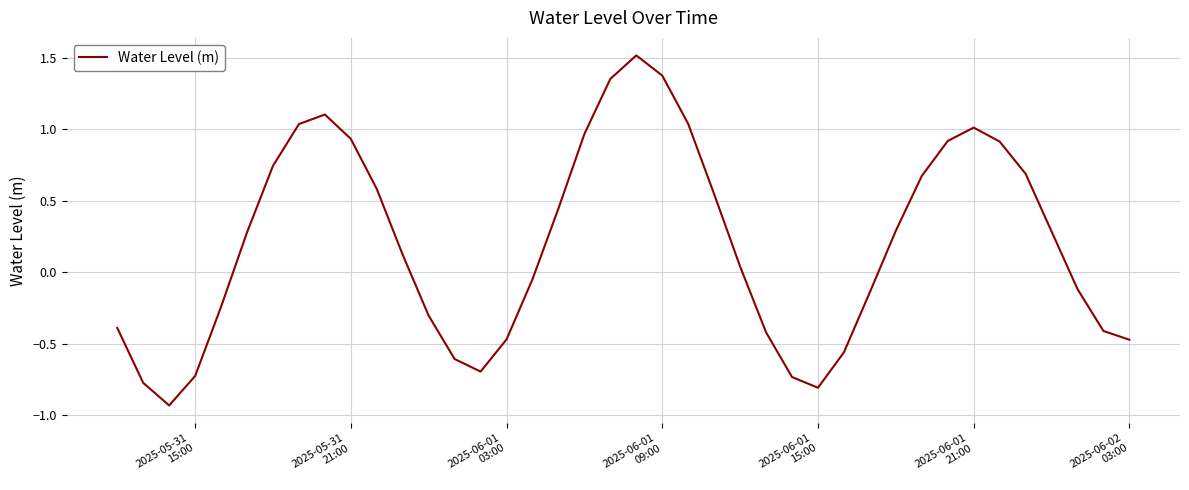

What is the difference between the maximum and minimum values?

2.5